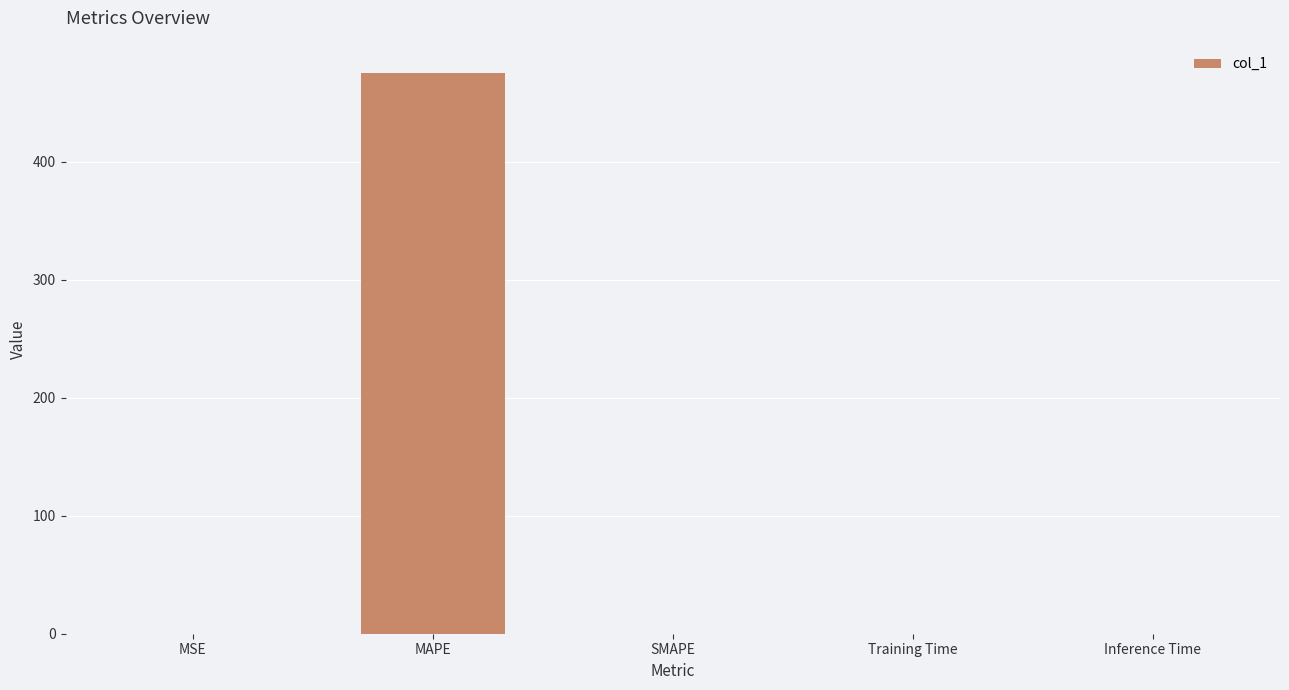

True or false: the data shows 292.7 at MAPE.

False